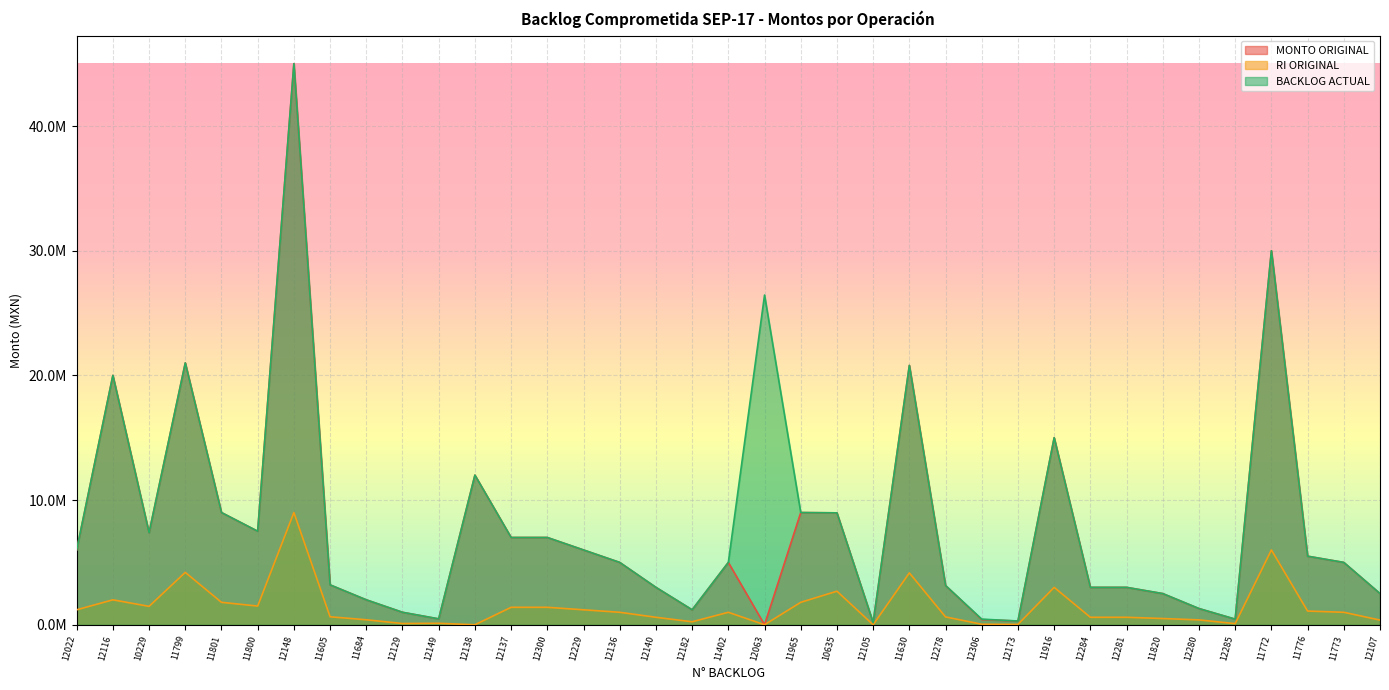

In BACKLOG ACTUAL, how many points are higher than both neighbors (excluding endpoints)?

8